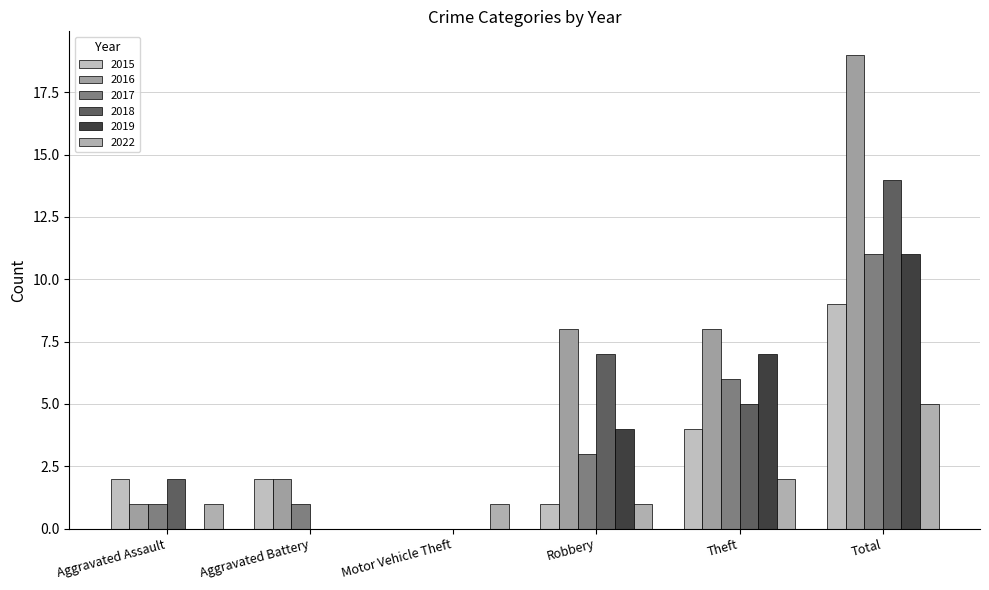

Which has a higher value, Theft or Aggravated Battery?

Theft